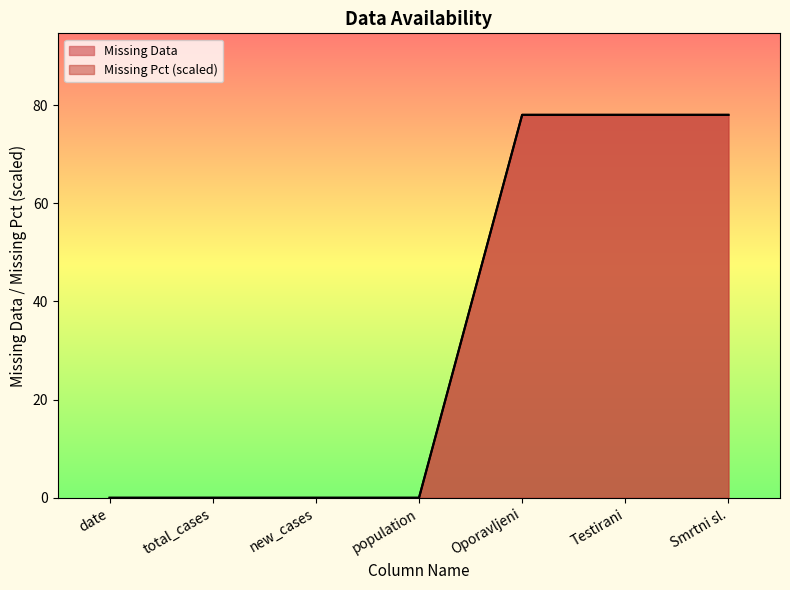

What is the label of the 2nd point from the right?

Testirani